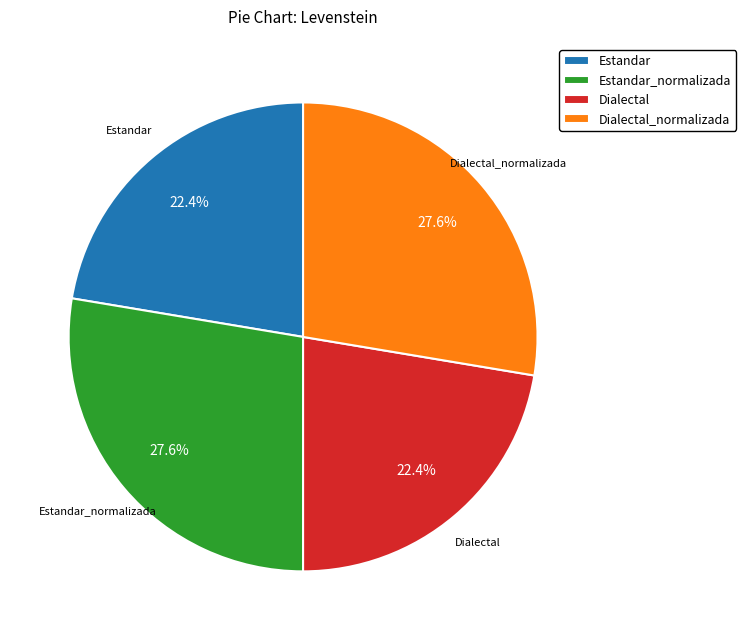

Is there any slice that represents more than half of the pie?

No